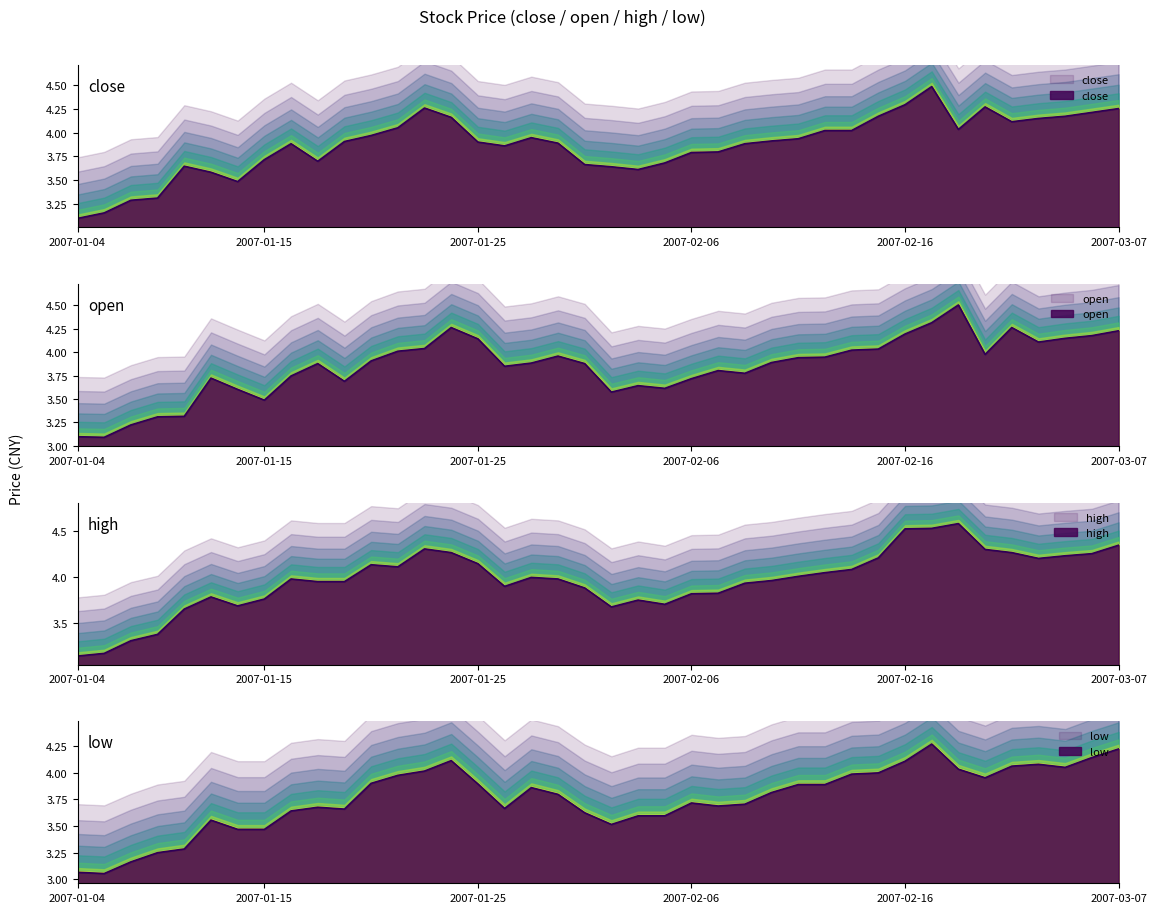

Reading left to right, extract all data points from this chart.

close: 3.1	3.2	3.3	3.3	3.6	3.6	3.5	3.7	3.9	3.7	3.9	4.0	4.1	4.3	4.2	3.9	3.9	3.9	3.9	3.7	3.6	3.6	3.7	3.8	3.8	3.9	3.9	3.9	4.0	4.0	4.2	4.3	4.5	4.0	4.3	4.1	4.1	4.2	4.2	4.3
open: 3.1	3.1	3.2	3.3	3.3	3.7	3.6	3.5	3.7	3.9	3.7	3.9	4.0	4.0	4.3	4.1	3.8	3.9	4.0	3.9	3.6	3.6	3.6	3.7	3.8	3.8	3.9	3.9	3.9	4.0	4.0	4.2	4.3	4.5	4.0	4.3	4.1	4.1	4.2	4.2
high: 3.1	3.2	3.3	3.4	3.6	3.8	3.7	3.8	4.0	3.9	3.9	4.1	4.1	4.3	4.3	4.1	3.9	4.0	4.0	3.9	3.7	3.7	3.7	3.8	3.8	3.9	4.0	4.0	4.0	4.1	4.2	4.5	4.5	4.6	4.3	4.3	4.2	4.2	4.3	4.3
low: 3.1	3.1	3.2	3.2	3.3	3.6	3.5	3.5	3.6	3.7	3.7	3.9	4.0	4.0	4.1	3.9	3.7	3.9	3.8	3.6	3.5	3.6	3.6	3.7	3.7	3.7	3.8	3.9	3.9	4.0	4.0	4.1	4.3	4.0	4.0	4.1	4.1	4.1	4.1	4.2